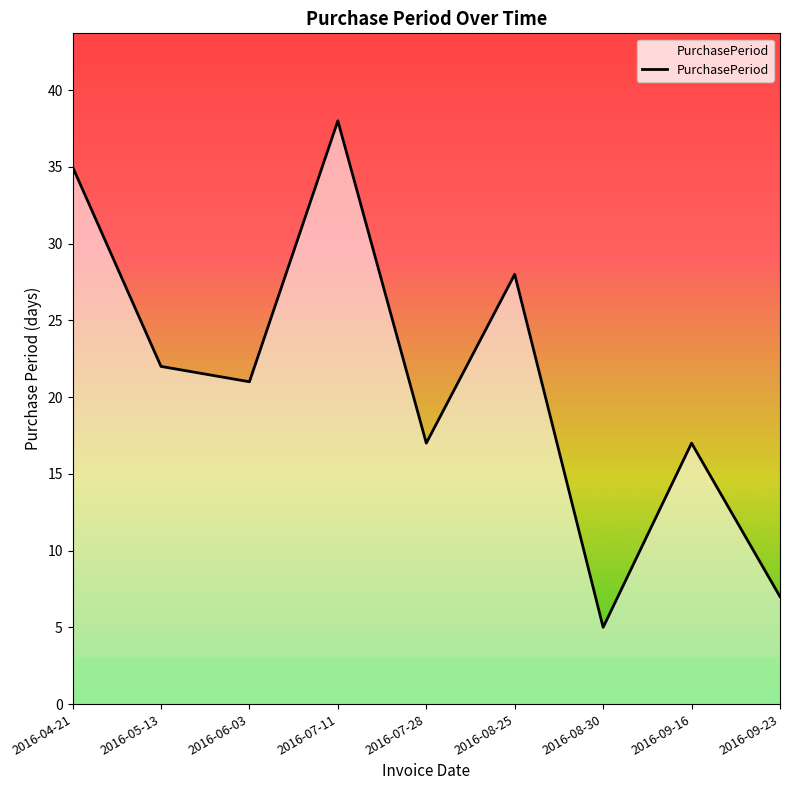

The value at 2016-07-11 is 38. True or false?

True